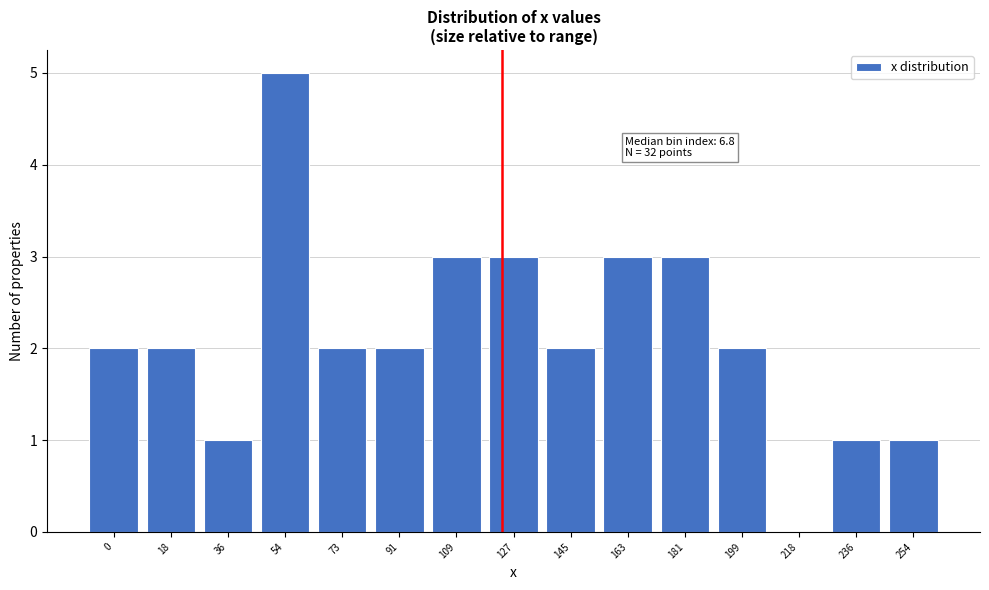

Reading left to right, what are all the values shown in this chart?

0=2	18=2	36=1	54=5	73=2	91=2	109=3	127=3	145=2	163=3	181=3	199=2	218=0	236=1	254=1